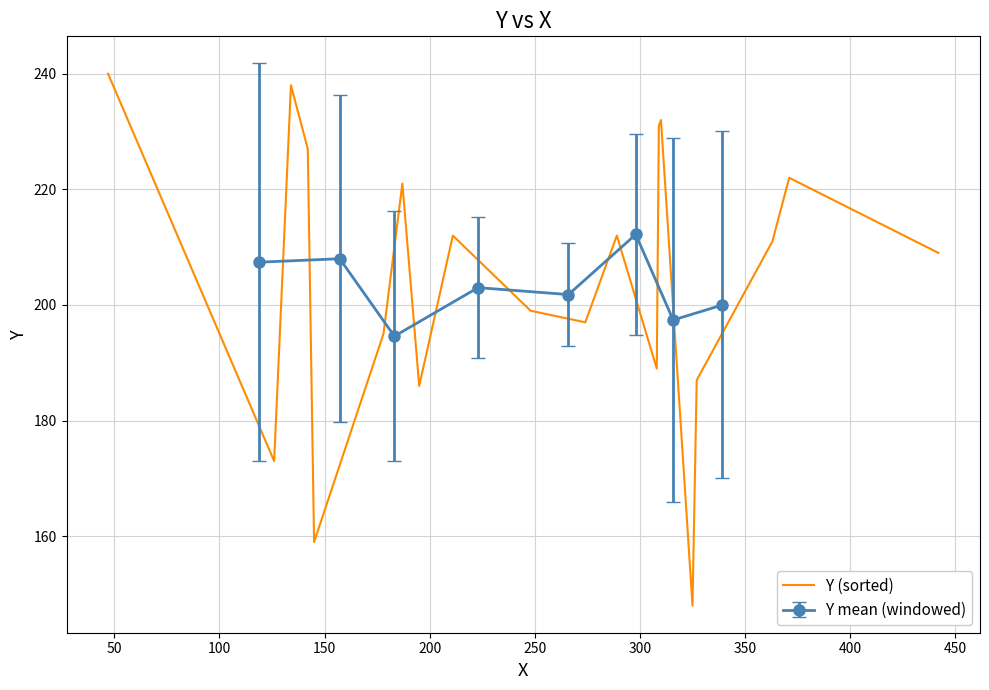

What is the highest value of the Y (sorted) series?

240